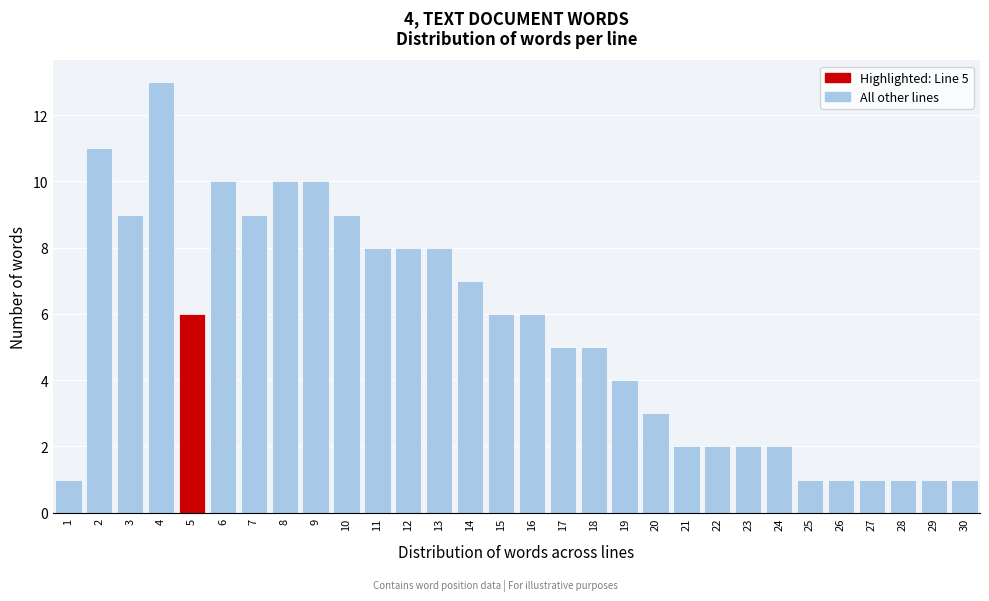

Which range on the x-axis has the tallest bar?

3.5 to 4.5